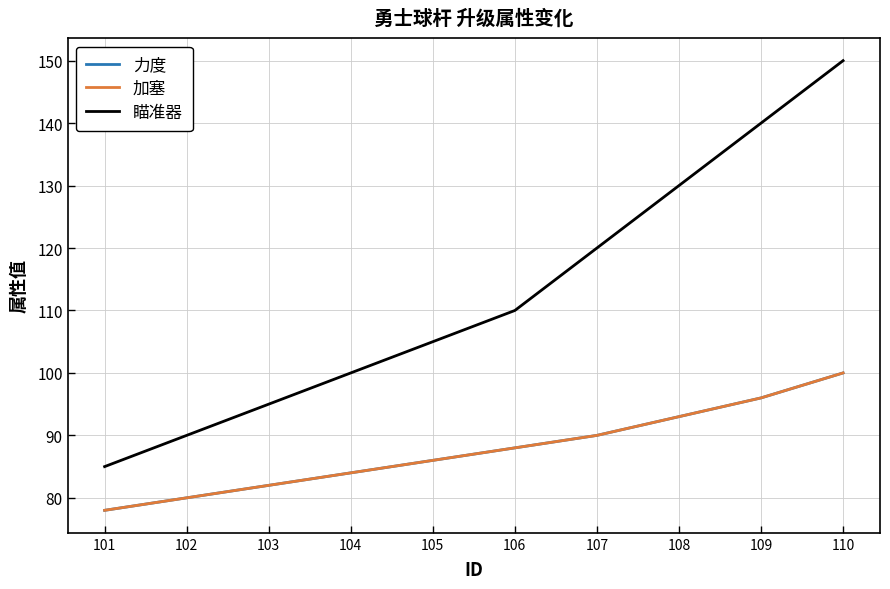

Is this an area chart (filled region under the line)?

No